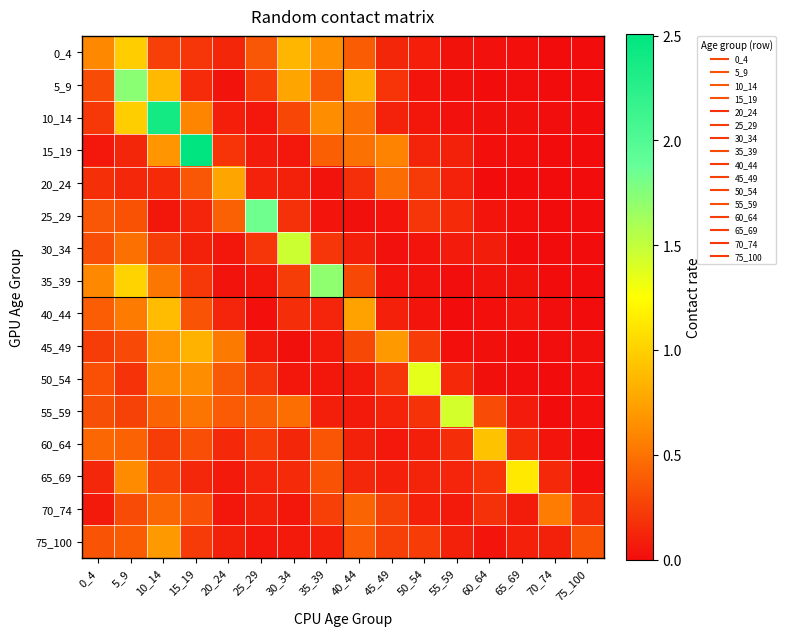

What is the maximum value shown in the chart?

2.5